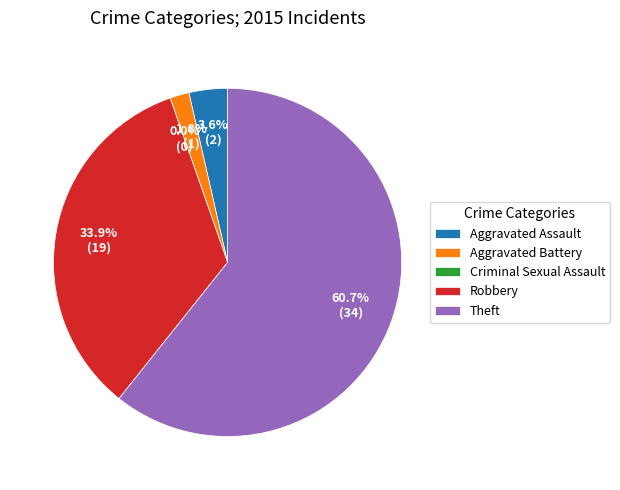

Count the number of slices in the pie.

5